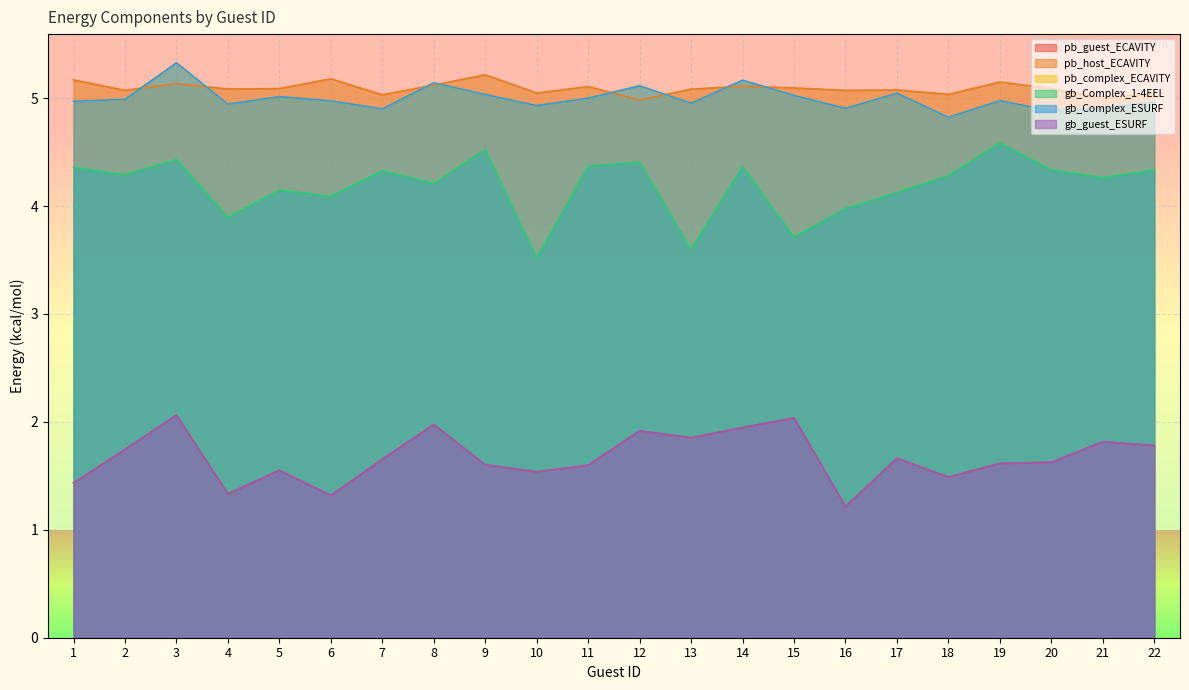

What is the greatest value displayed?

5.3